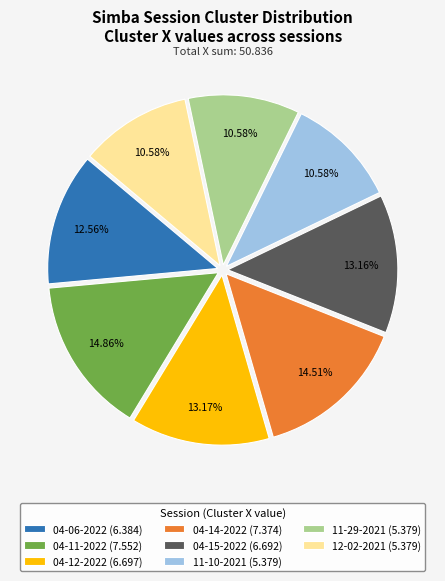

Does 11-10-2021 (5.379) account for over 50% of the chart?

No